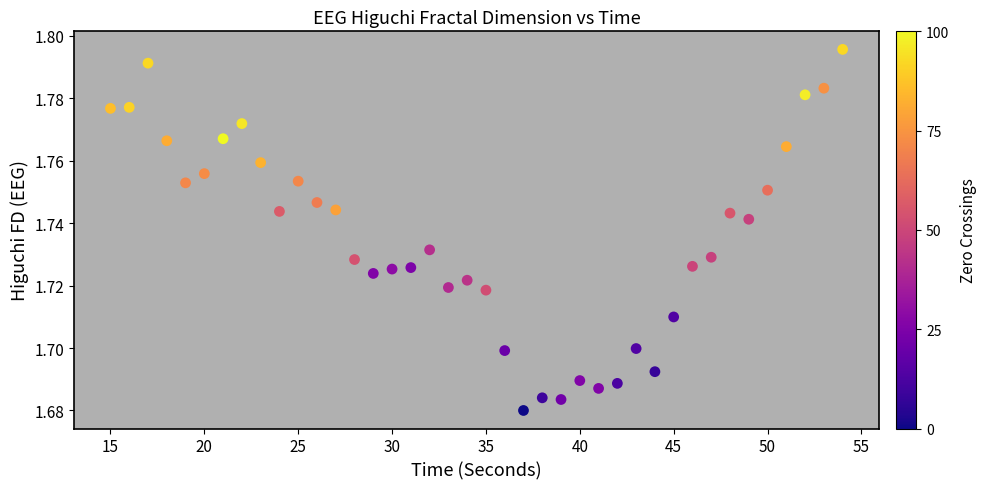

What is the range of X values (max minus min)?

39.0